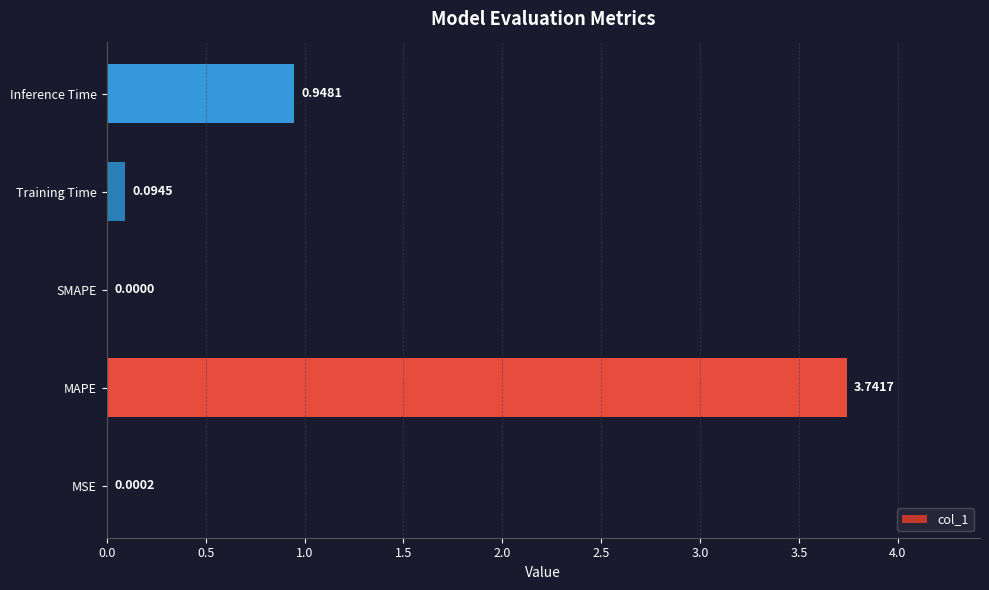

How many categories are shown in the chart?

5